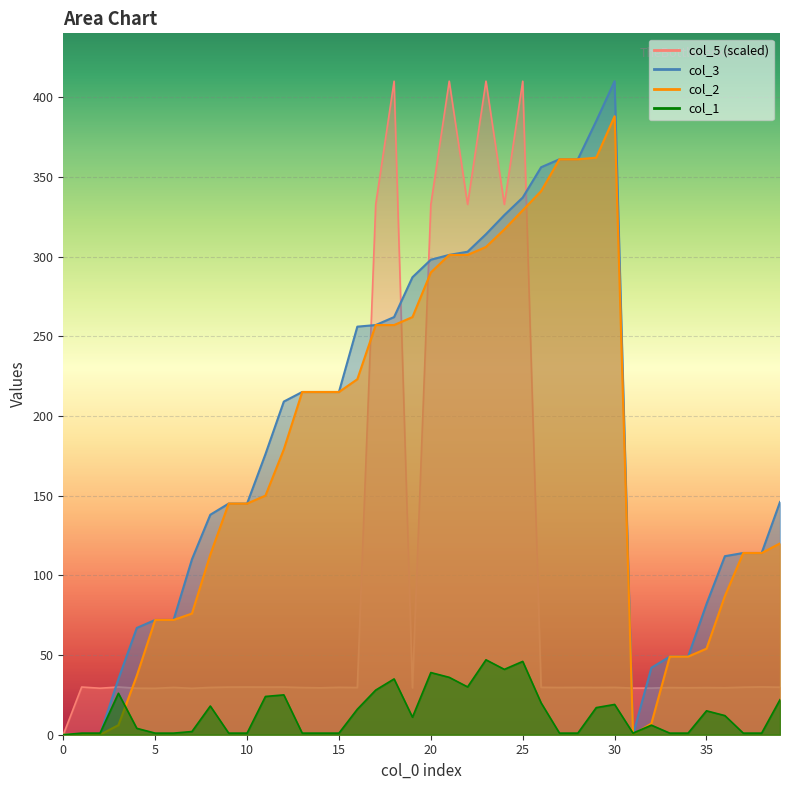

What is the total value across all series at 31?

30.2